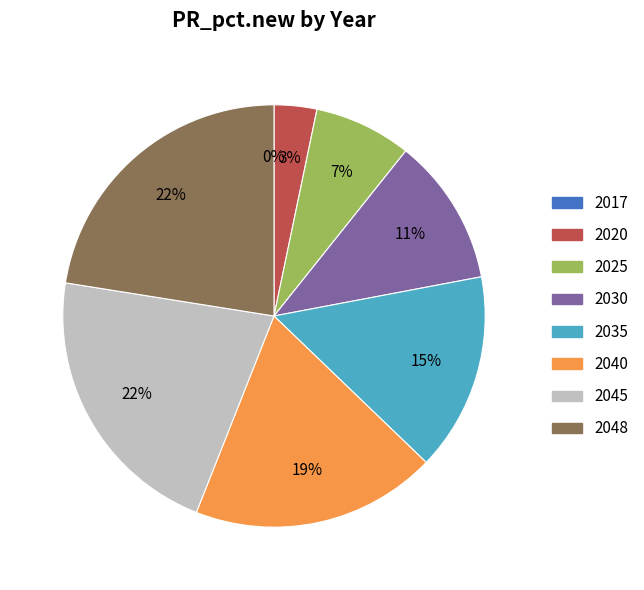

The 2017 slice represents 7% of the pie. True or false?

False